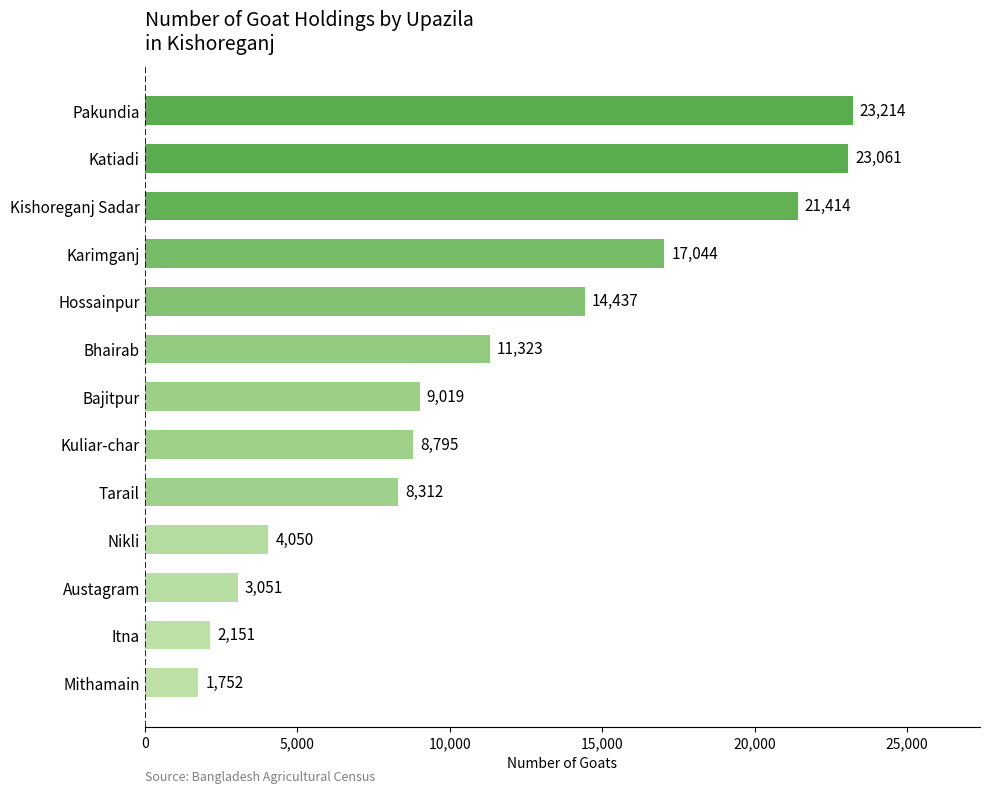

The value at Hossainpur is 5982. True or false?

False